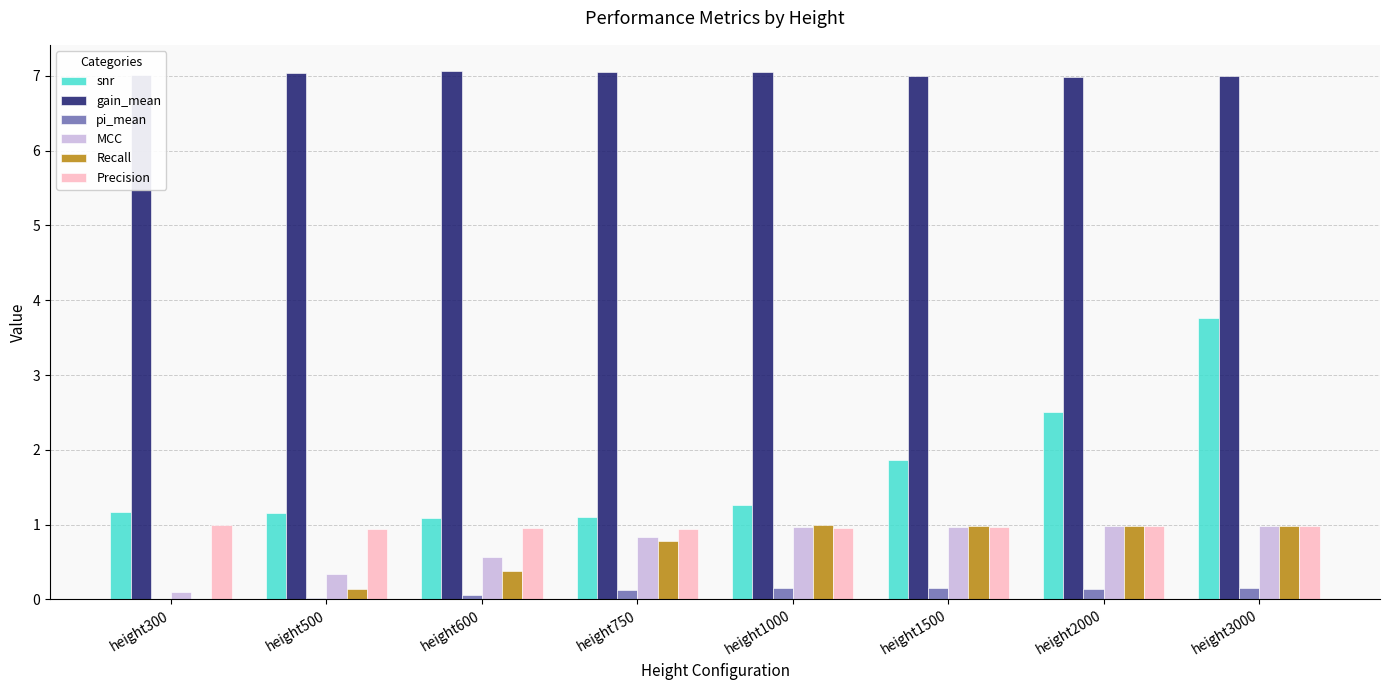

What is the total value across all series at height300?

9.3